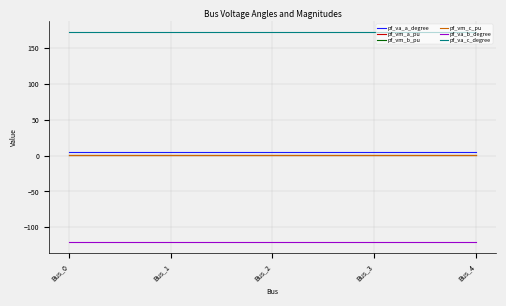

True or false: pf_va_c_degree has more than 2 points higher than both neighbors.

False